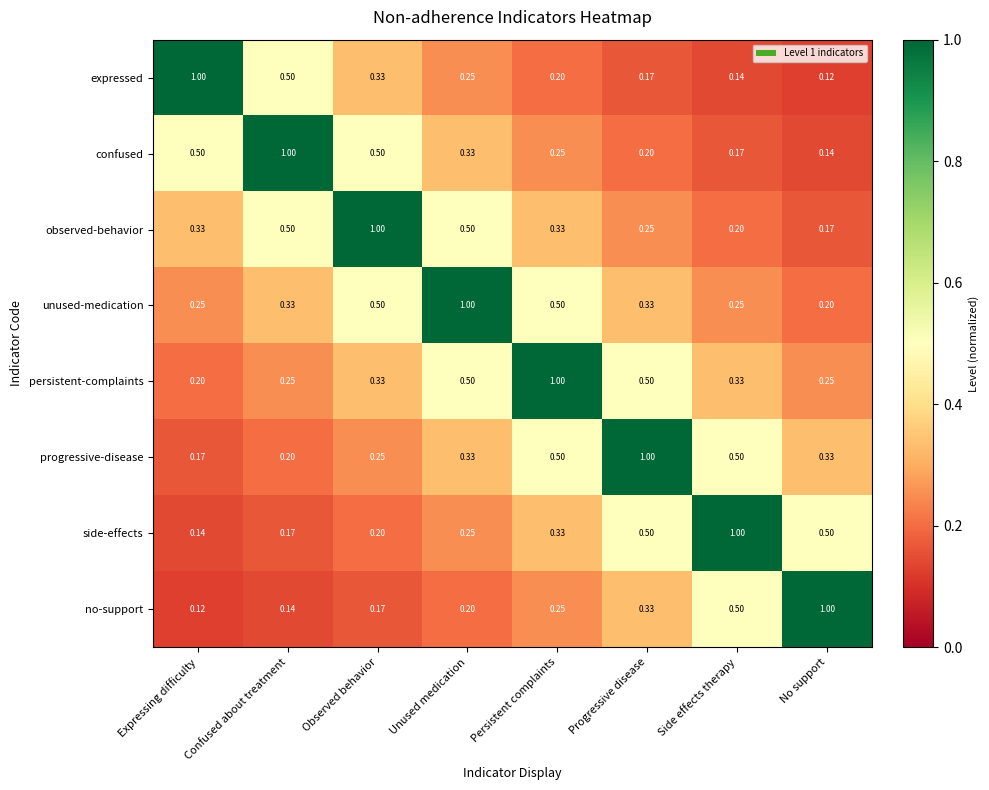

At which label does side-effects reach its minimum?

Expressing difficulty